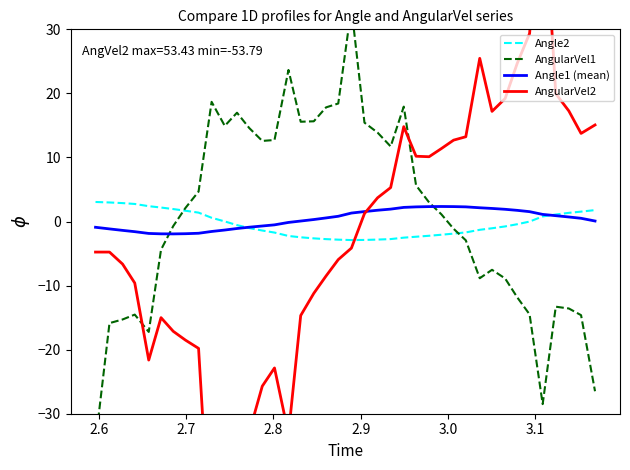

What is the minimum value for Angle2?

-2.9